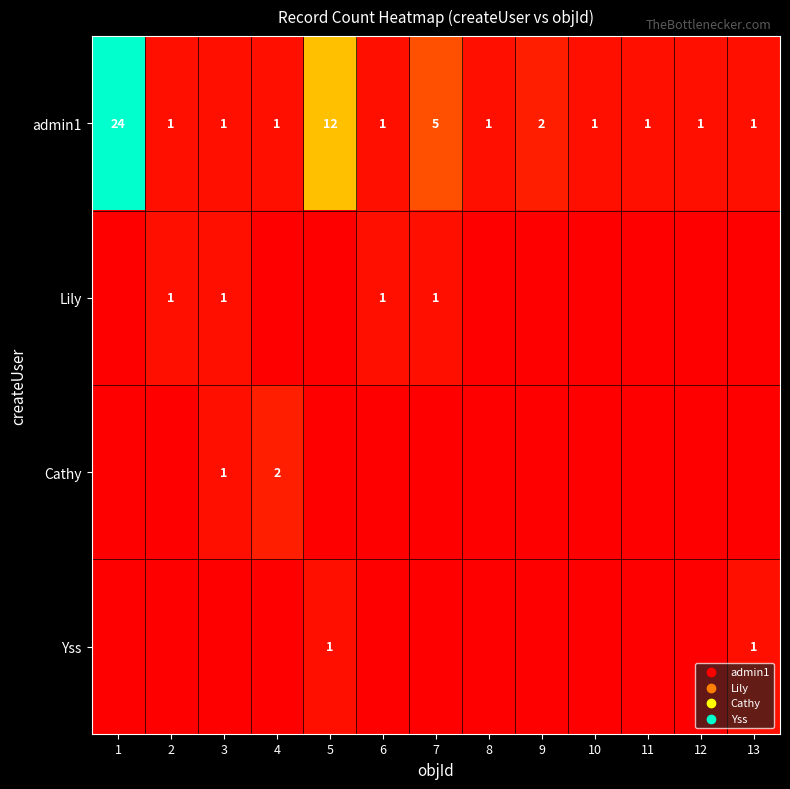

What is the sum of all admin1 values?

52